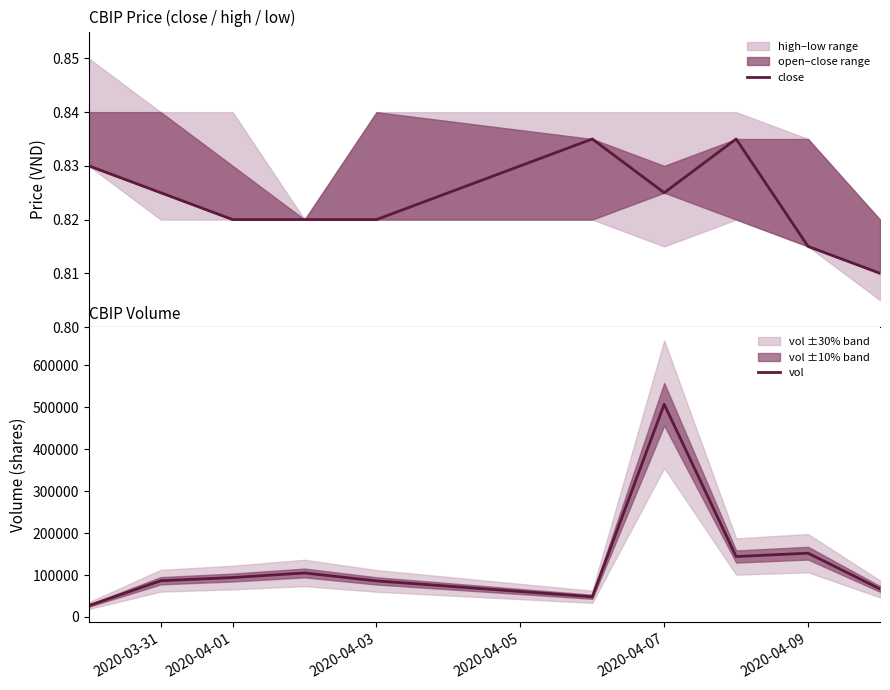

Reading left to right, list all the values displayed in this chart.

close: 0.8	0.8	0.8	0.8	0.8	0.8	0.8	0.8	0.8	0.8
vol: 27000.0	86400.0	94000.0	104900.0	86000.0	48100.0	507200.0	144100.0	152100.0	66800.0